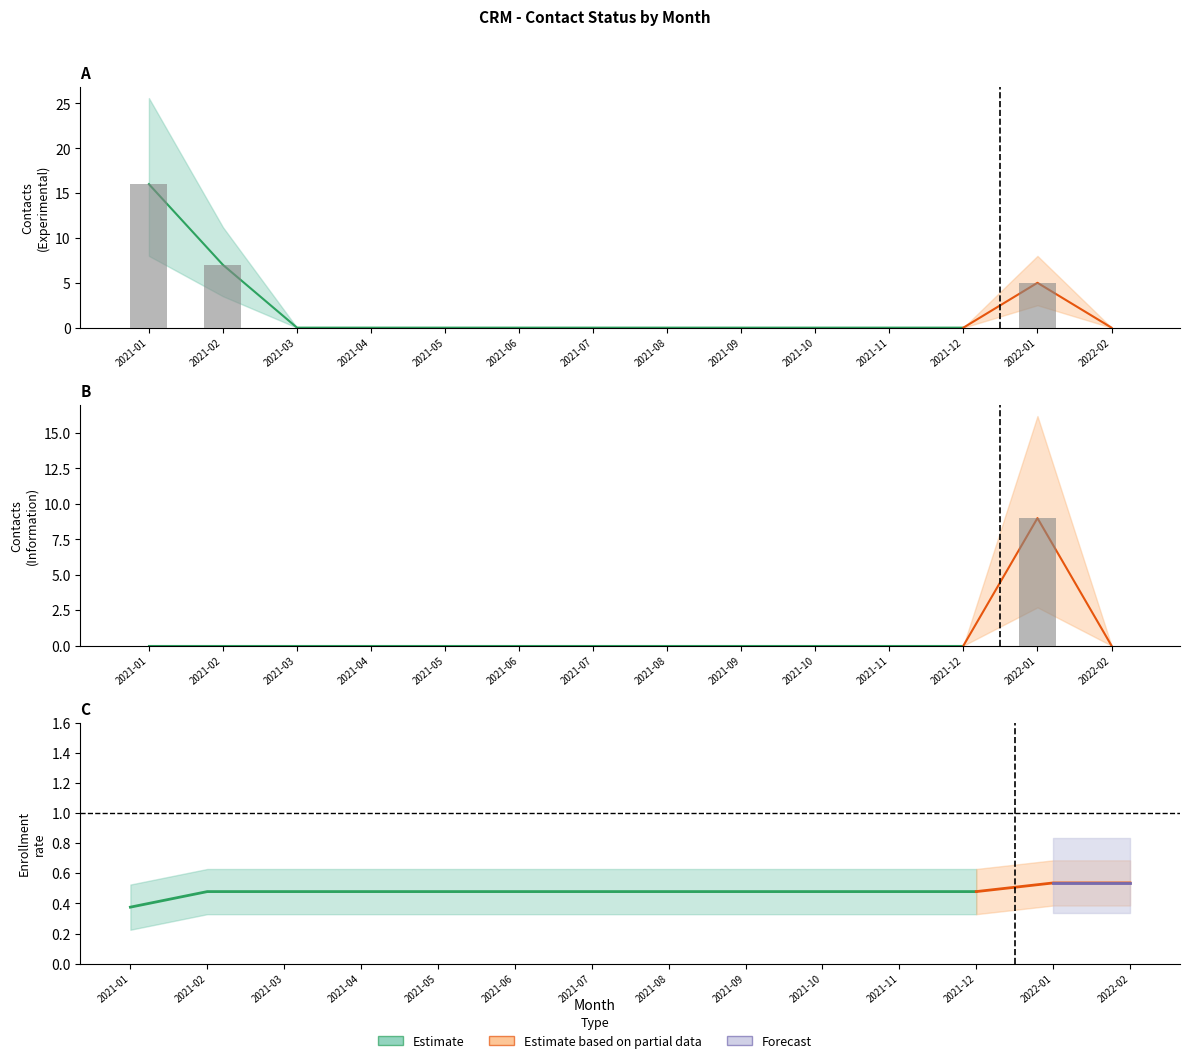

How many values in INFORMAÇÕES are above zero?

1